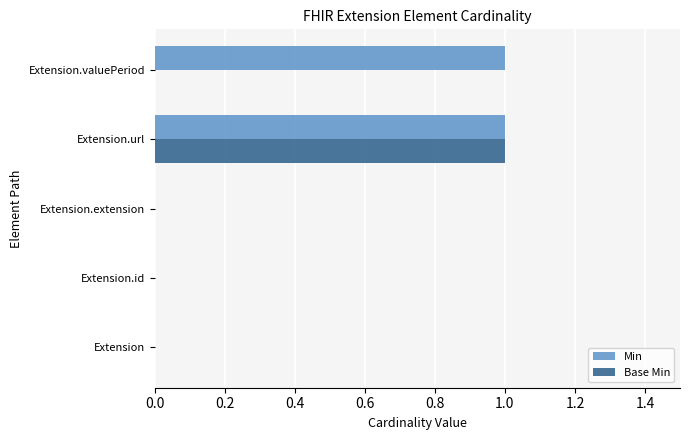

Which series changed the most between Extension and Extension.valuePeriod?

Min